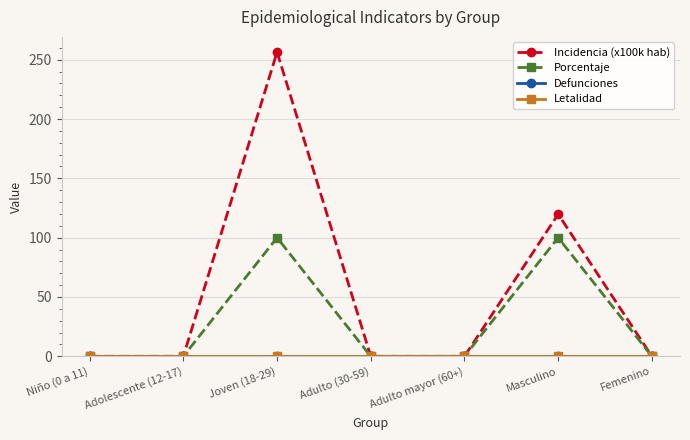

True or false: Incidencia (x100k hab) and Defunciones intersect in this chart.

False